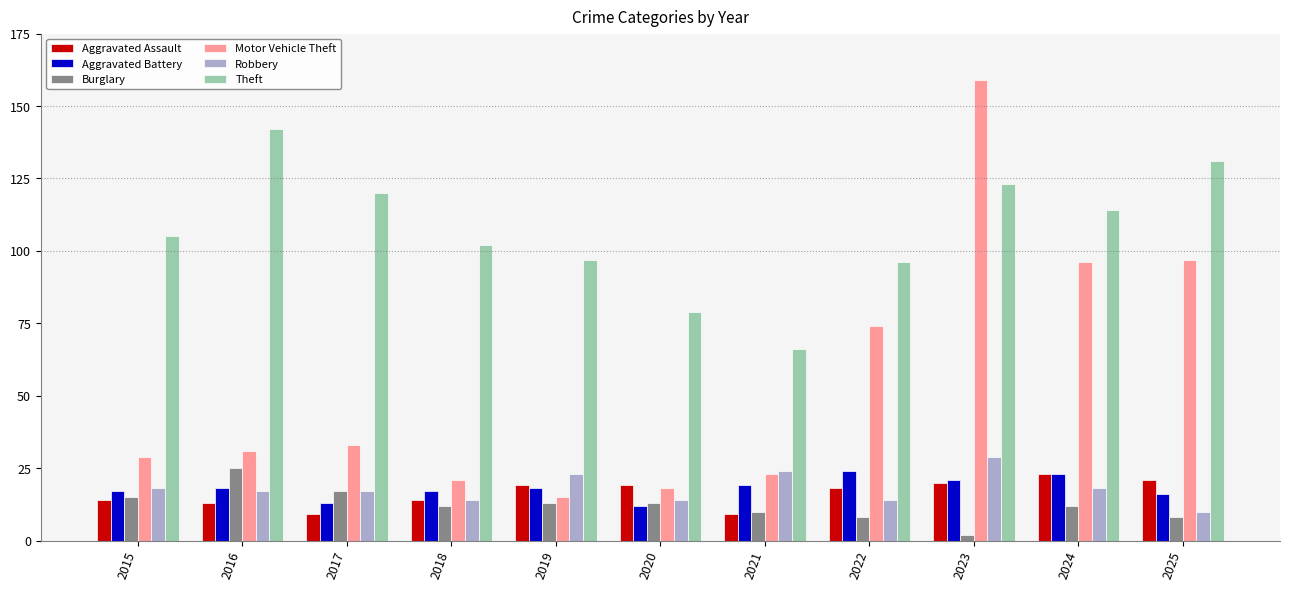

At which category is the sum across all series the highest?

2023